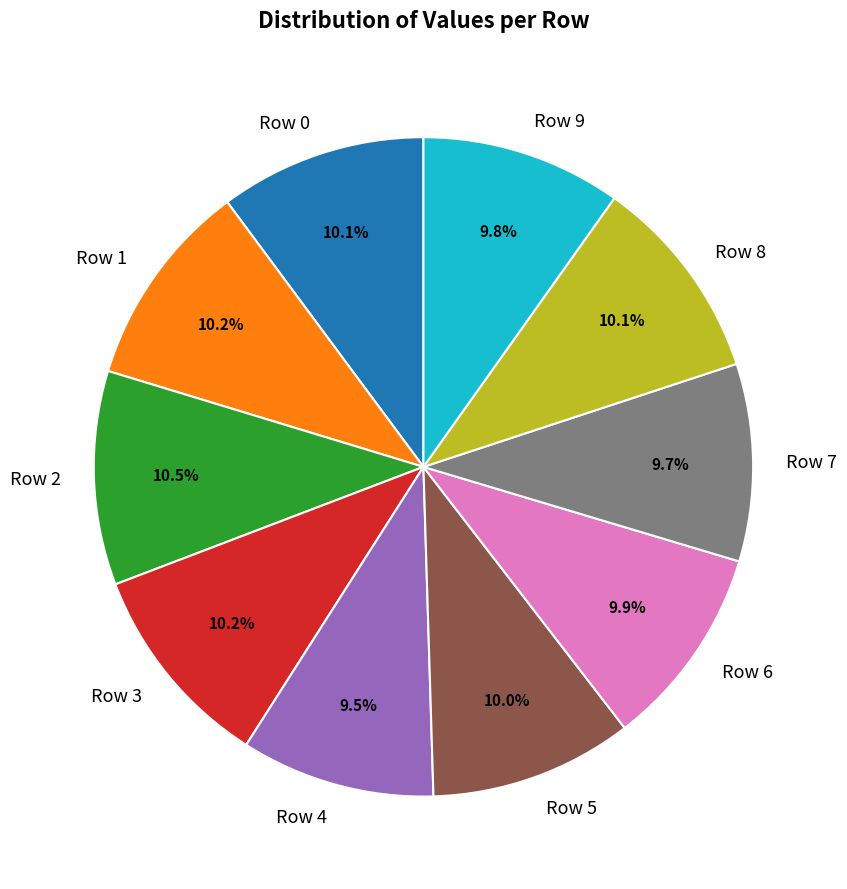

Does Row 8 account for over 50% of the chart?

No